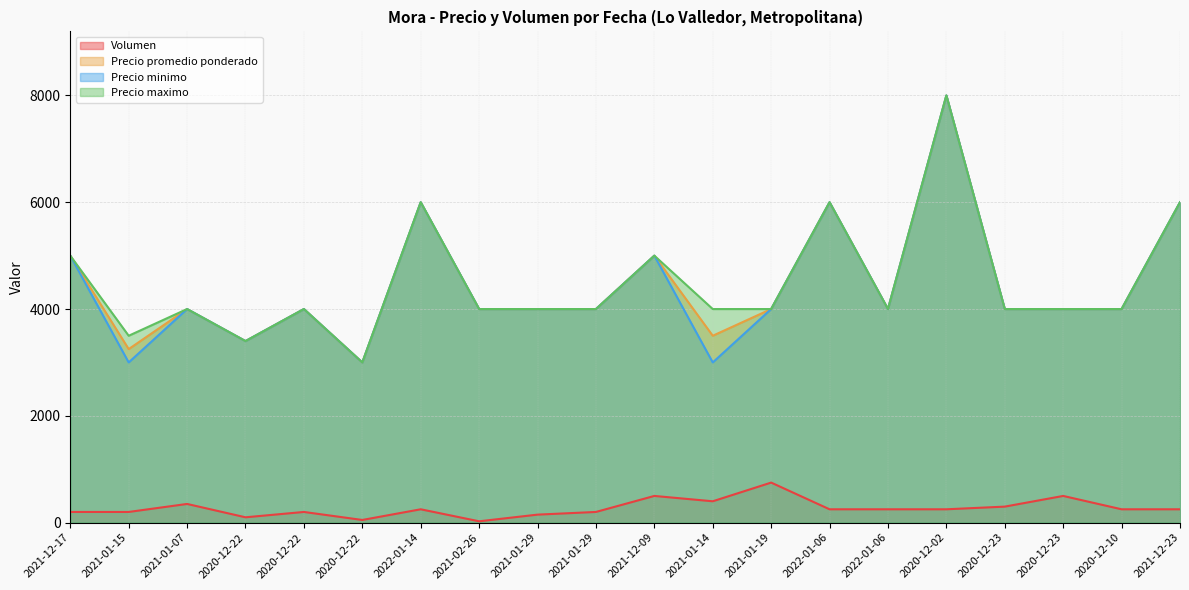

What is the difference between the Precio minimo values at 2020-12-23 and 2021-12-23?

2000